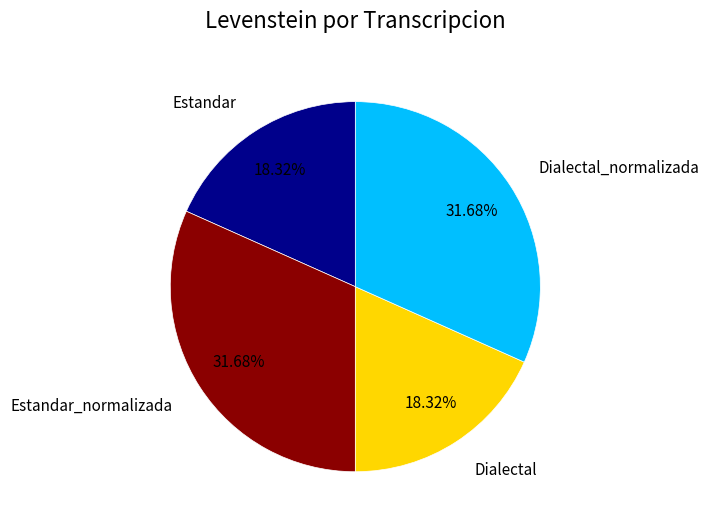

Does Dialectal represent more than half of the total?

No